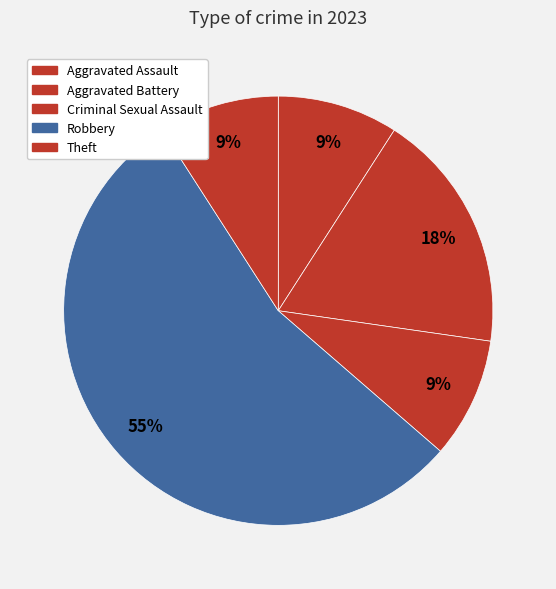

Which category has the biggest portion of the pie?

Robbery